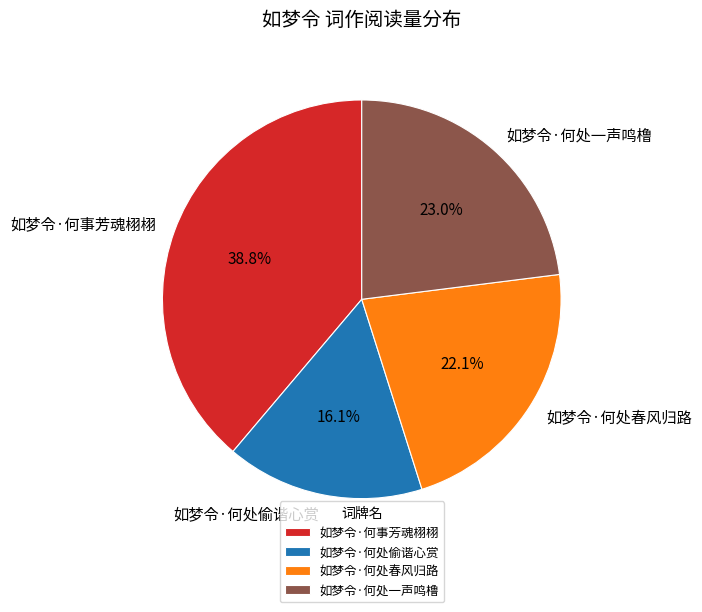

What is the smallest slice in the pie chart?

如梦令·何处偷谐心赏